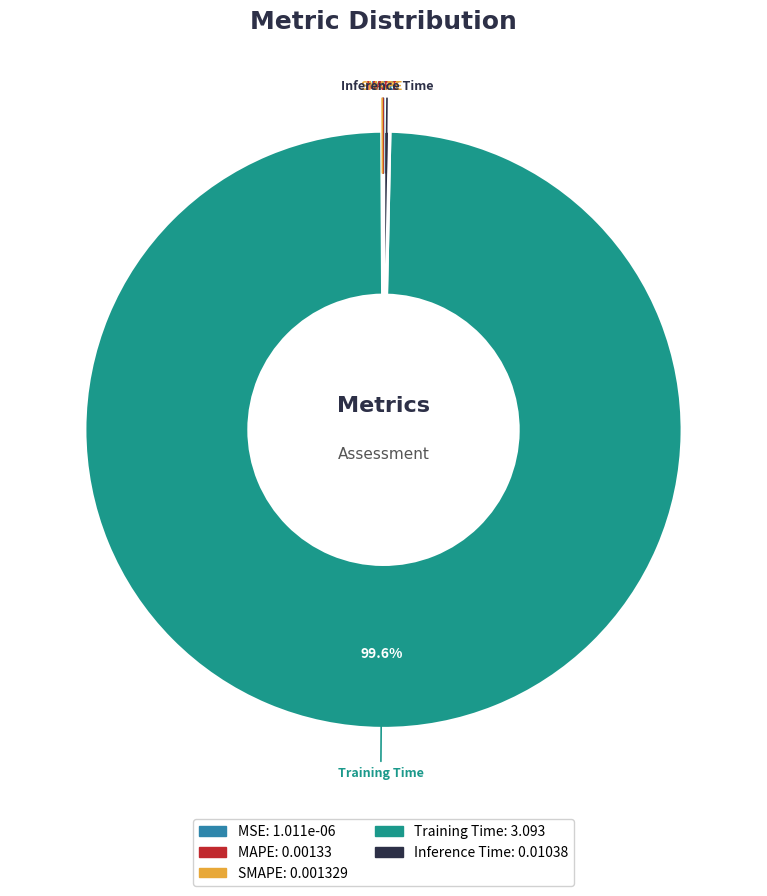

Which category has the biggest portion of the pie?

Training Time